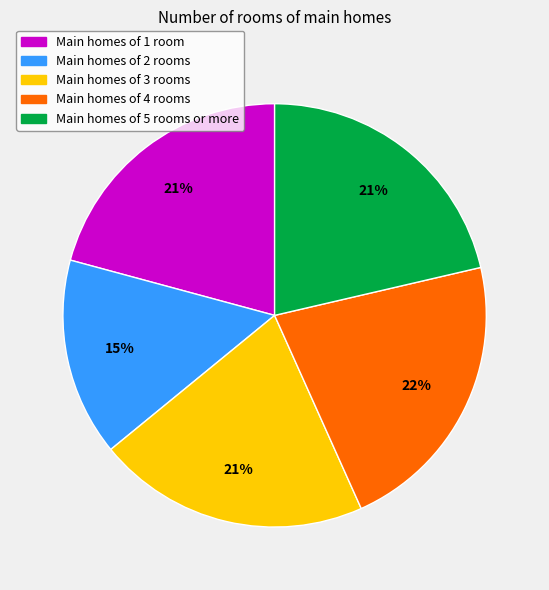

Count the number of slices in the pie.

5